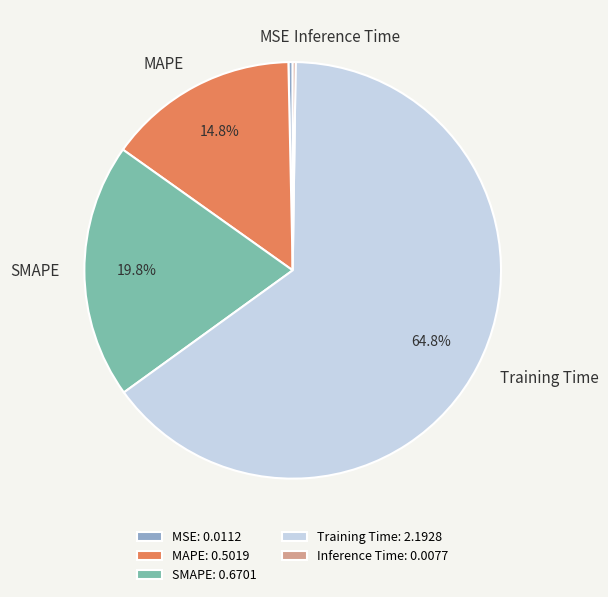

To the nearest percent, what portion does Training Time represent?

65%